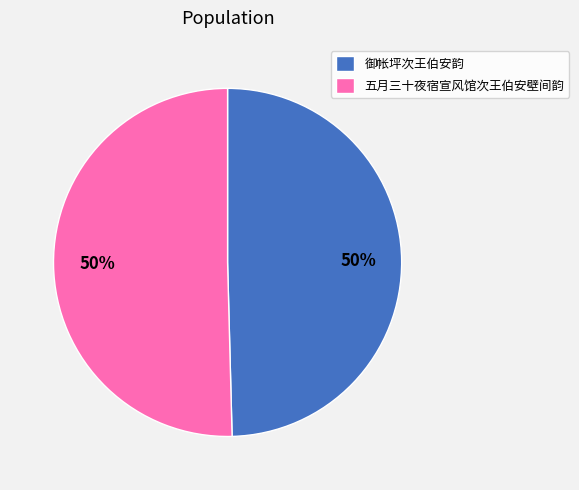

Is the sum of 御帐坪次王伯安韵 and 五月三十夜宿宣风馆次王伯安壁间韵 greater than half?

Yes